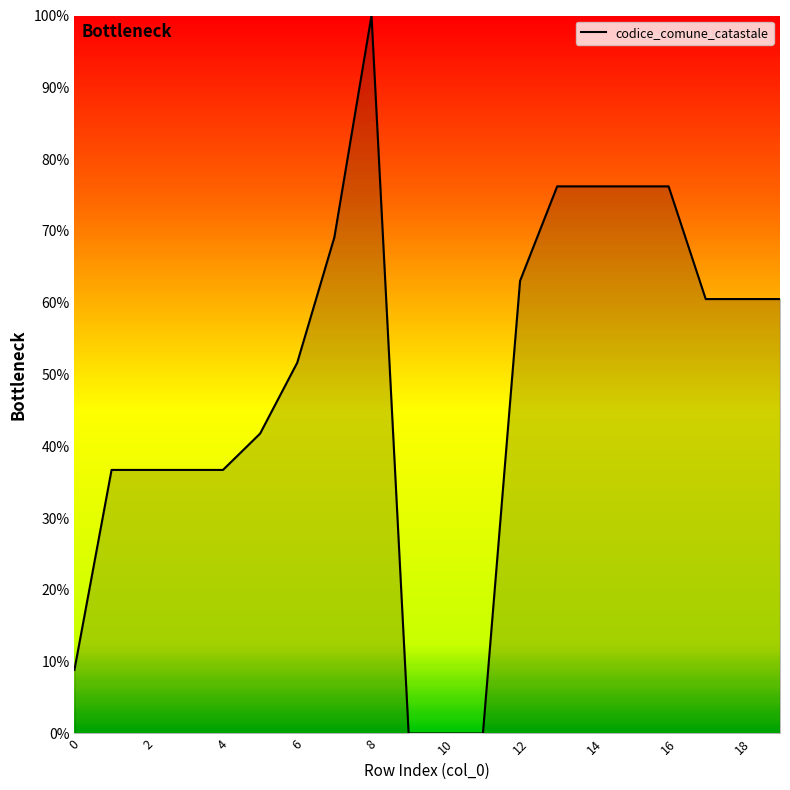

What is the difference between the maximum and minimum values?

100.0